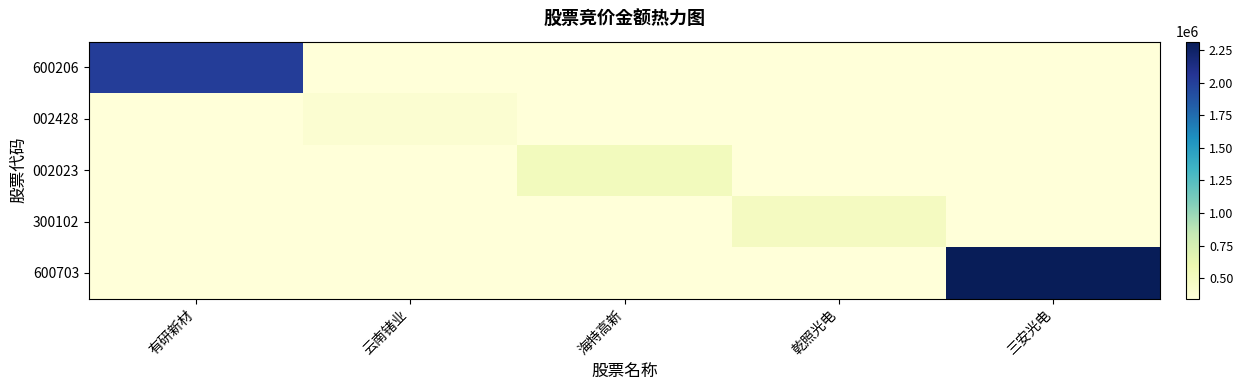

Which series changed the most between 乾照光电 and 三安光电?

600703